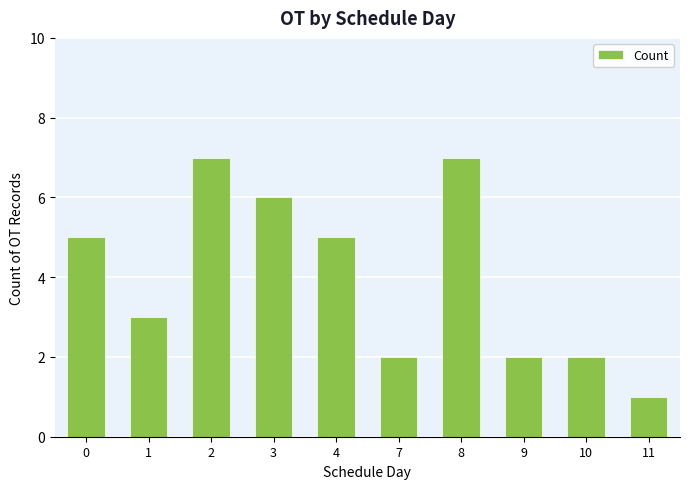

Reading left to right, list all the values displayed in this chart.

5	3	7	6	5	2	7	2	2	1